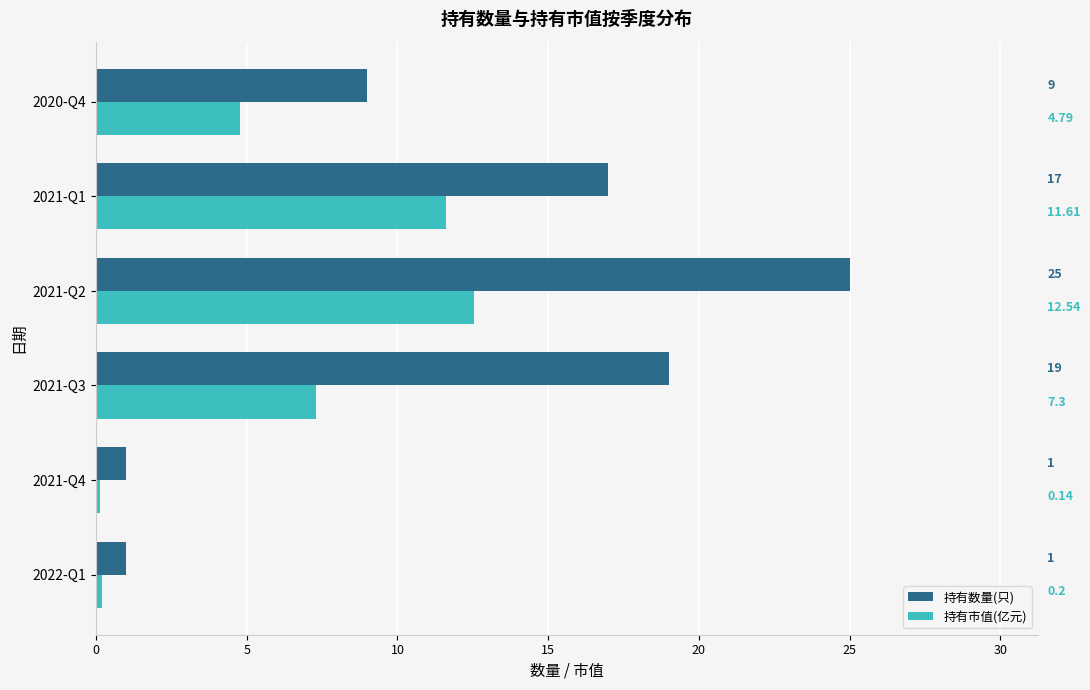

At which category is the sum across all series the highest?

2021-Q2